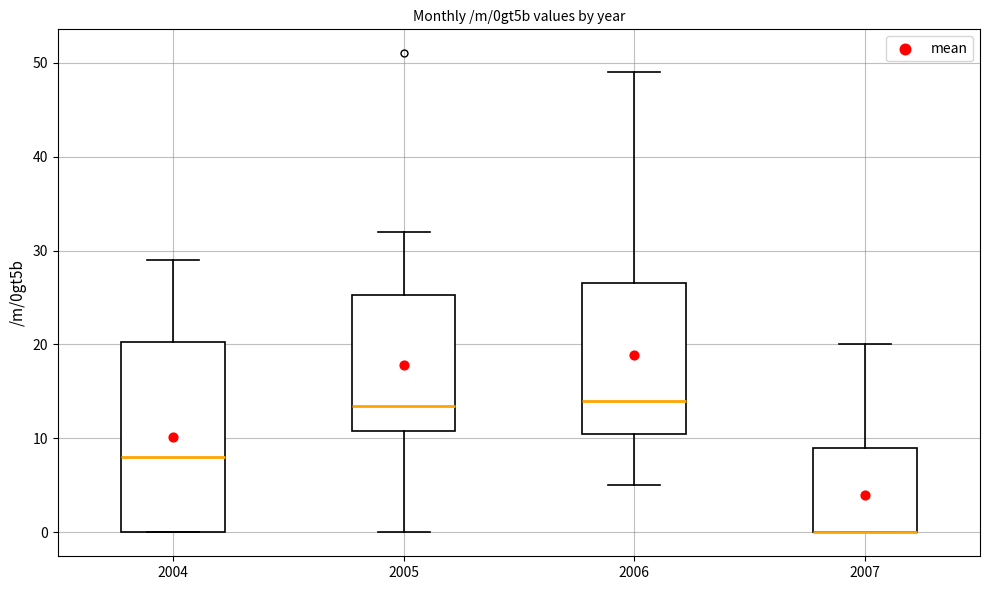

Reading left to right, transcribe this box plot: for each box, give where its median line is, the range the box spans, and where its two whiskers end, as read against the y-axis. The values are not printed on the chart, so give them approximately, as read against the axis.

2004: median 8, box 0 to 20, whiskers 0 to 29
2005: median 14, box 11 to 25, whiskers 0 to 32
2006: median 14, box 11 to 27, whiskers 5 to 49
2007: median 0 (drawn on the box's lower edge), box 0 to 9, whiskers 0 to 20